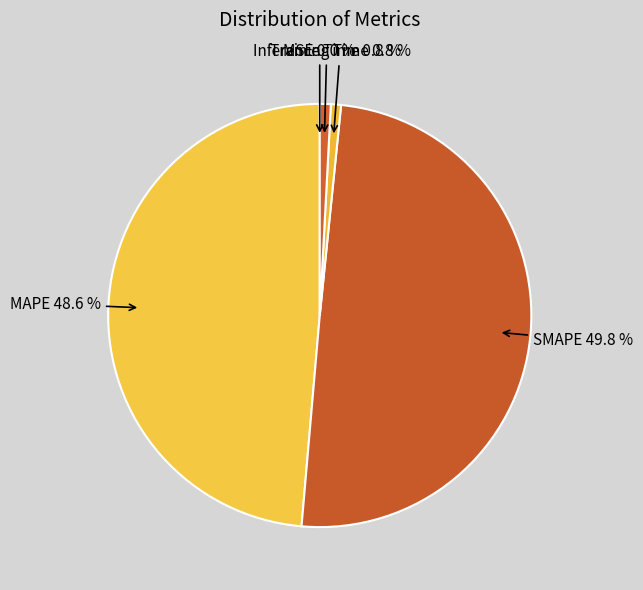

Does MAPE represent more than half of the total?

No